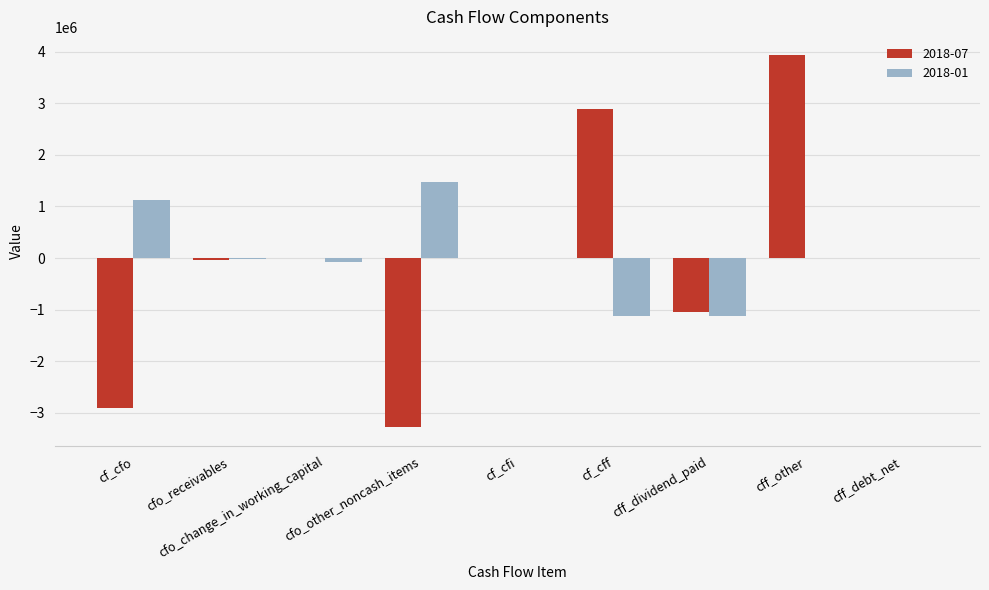

Is the value of 2018-07 at cf_cfi greater than the value of 2018-01 at cff_debt_net?

Yes